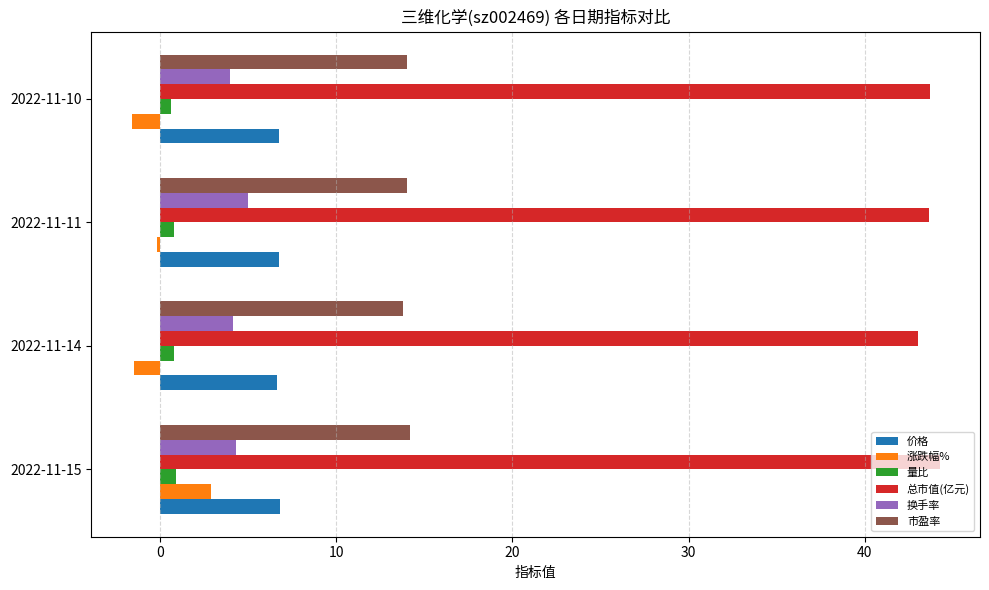

What is the sum of all 换手率 values?

17.4